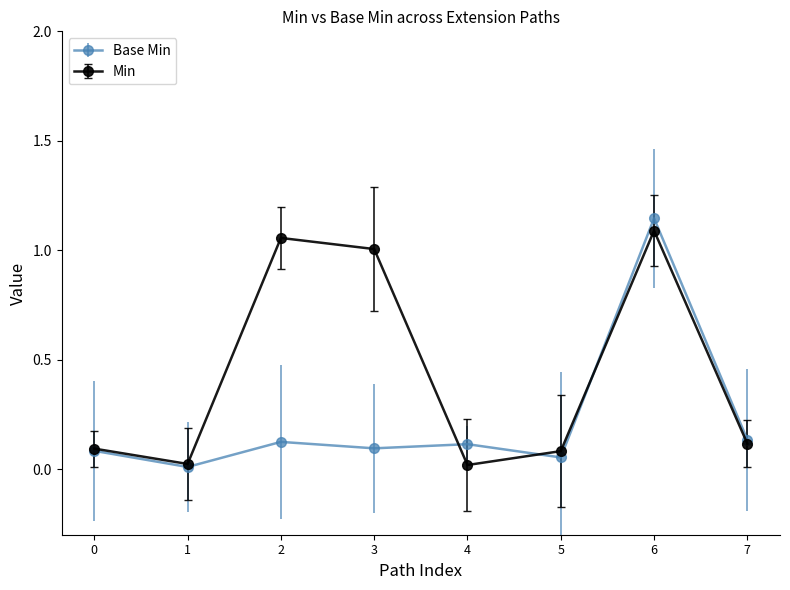

At 3, list the series in order from smallest to largest.

Base Min, Min